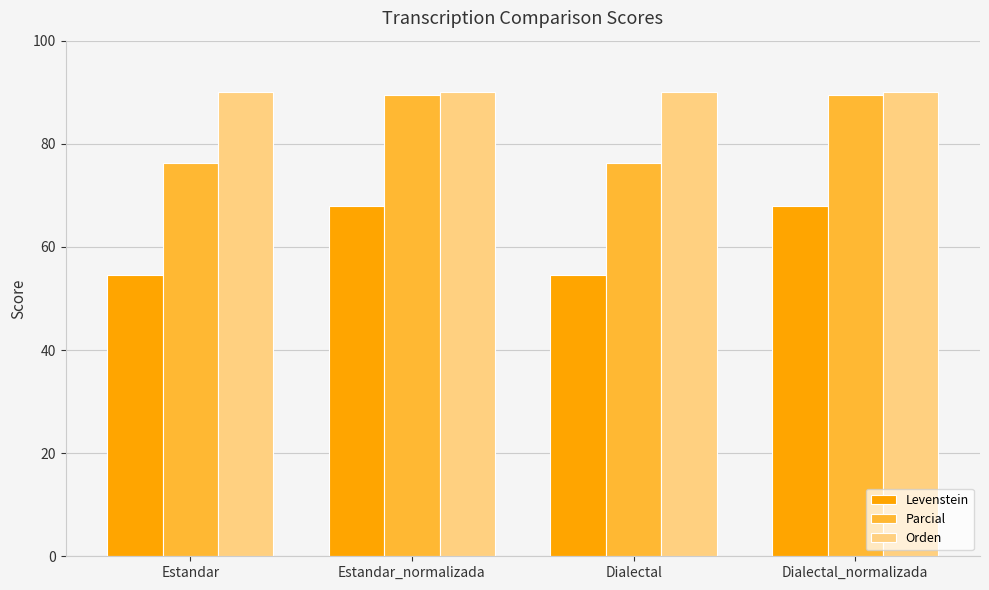

What is the sum of all Parcial values?

331.3